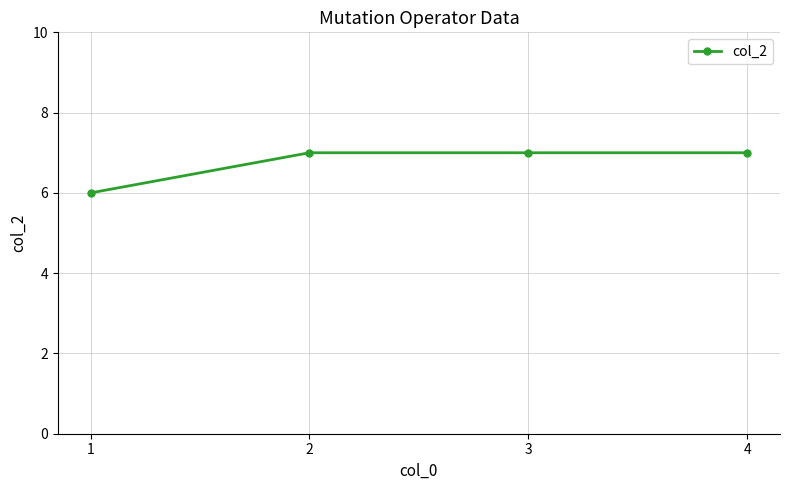

What is the approximate value at 4?

7